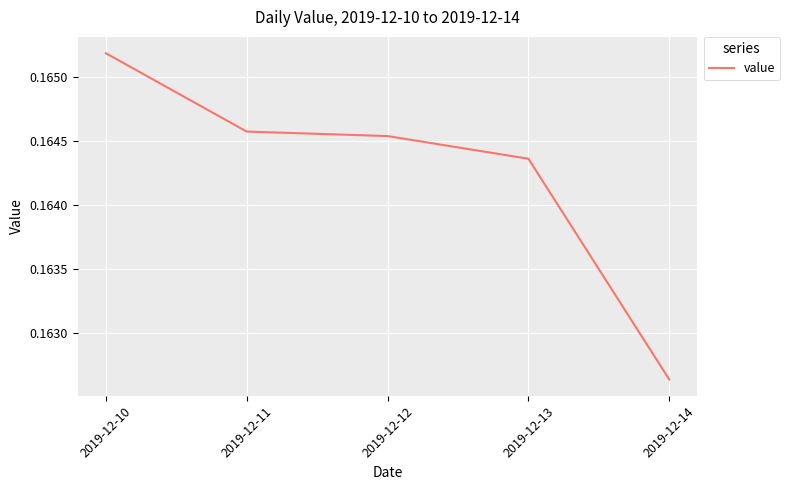

Which category has the lowest value across all series?

2019-12-14